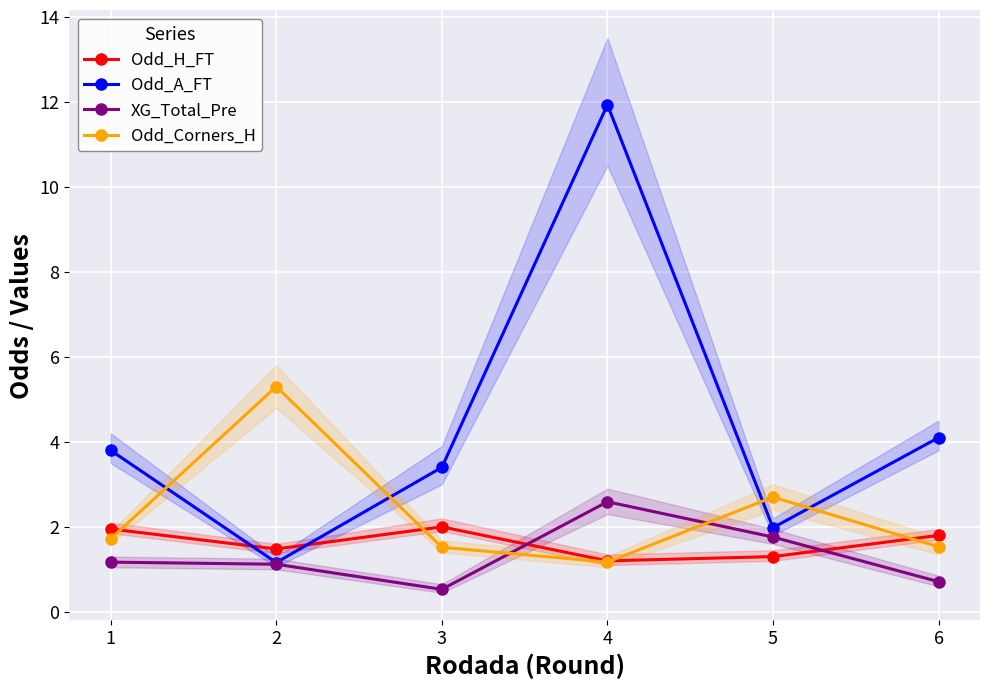

Where is the first local minimum for Odd_Corners_H?

4